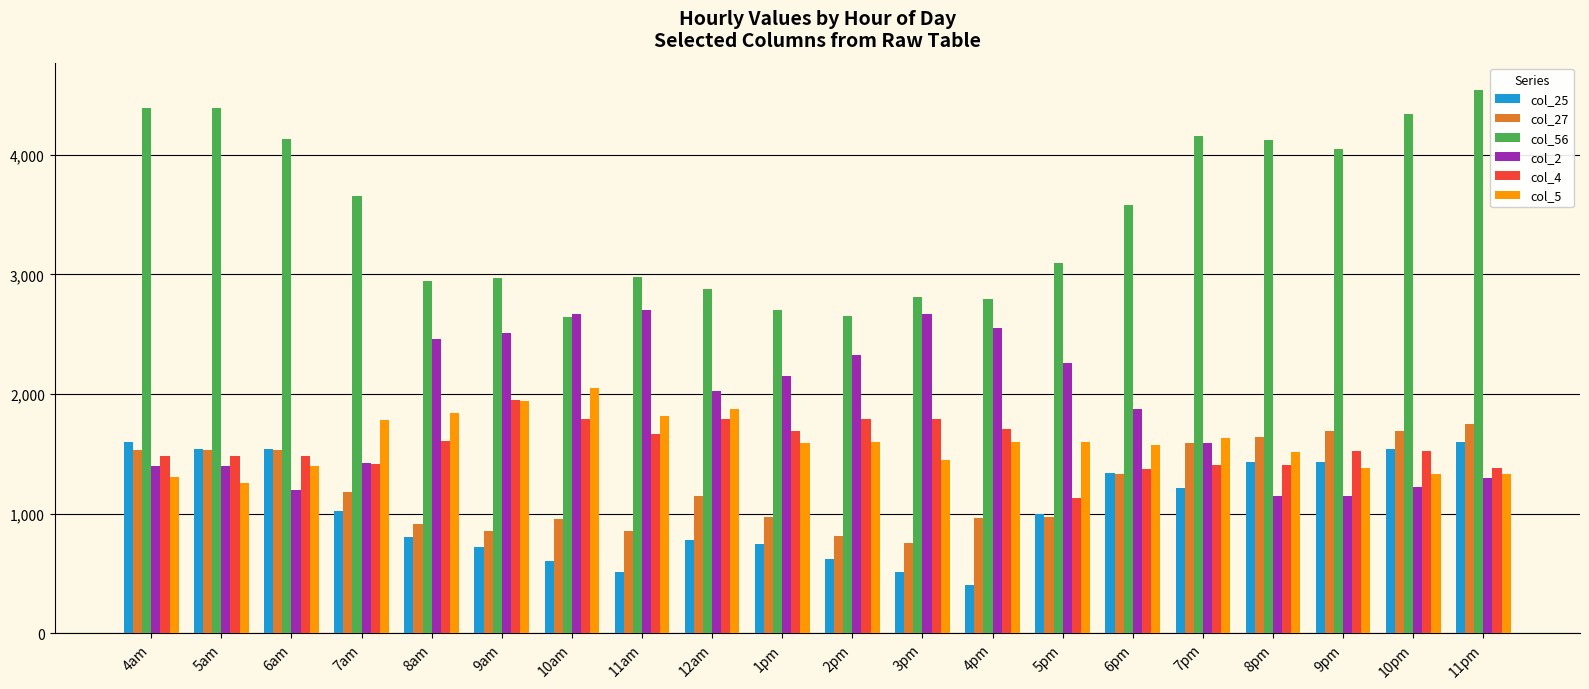

What is the average value of the col_4 series?

1568.1